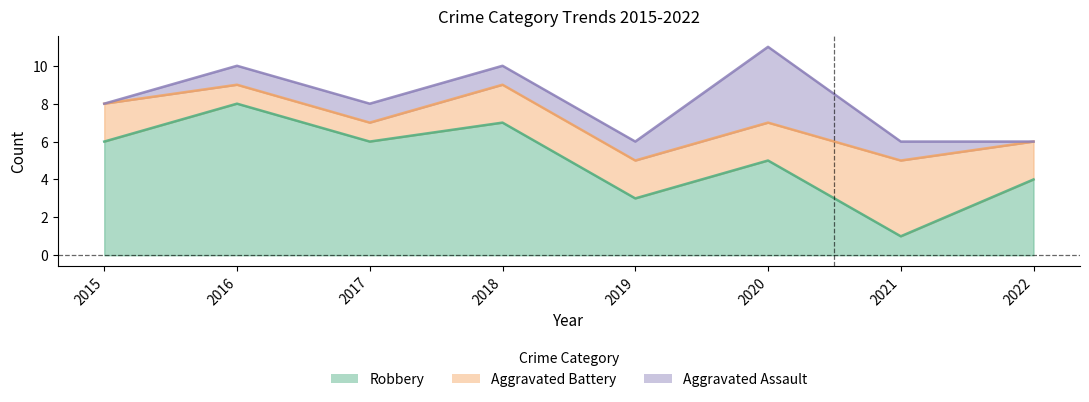

Does the chart display data point markers on the line(s)?

No